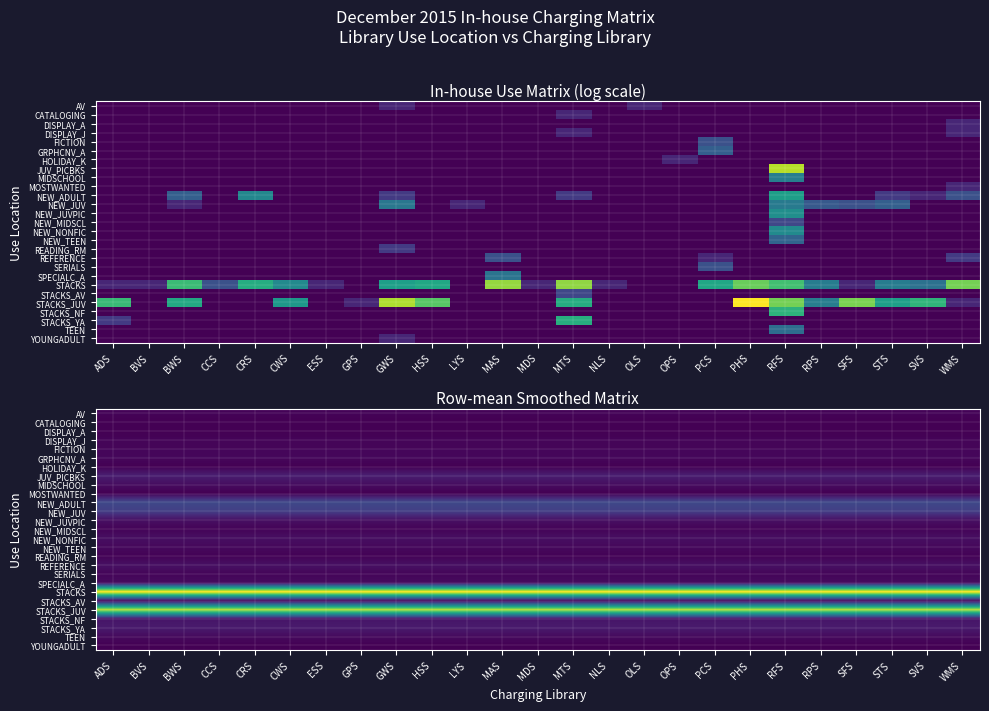

Rank the series at LYS from lowest to highest value.

CATALOGING, DISPLAY_A, HOLIDAY_K, MOSTWANTED, YOUNGADULT, READING_RM, AV, DISPLAY_J, NEW_MIDSCL, STACKS_AV, FICTION, SERIALS, GRPHCNV_A, NEW_TEEN, TEEN, SPECIALC_A, MIDSCHOOL, NEW_NONFIC, NEW_JUVPIC, REFERENCE, STACKS_NF, STACKS_YA, JUV_PICBKS, NEW_JUV, NEW_ADULT, STACKS_JUV, STACKS